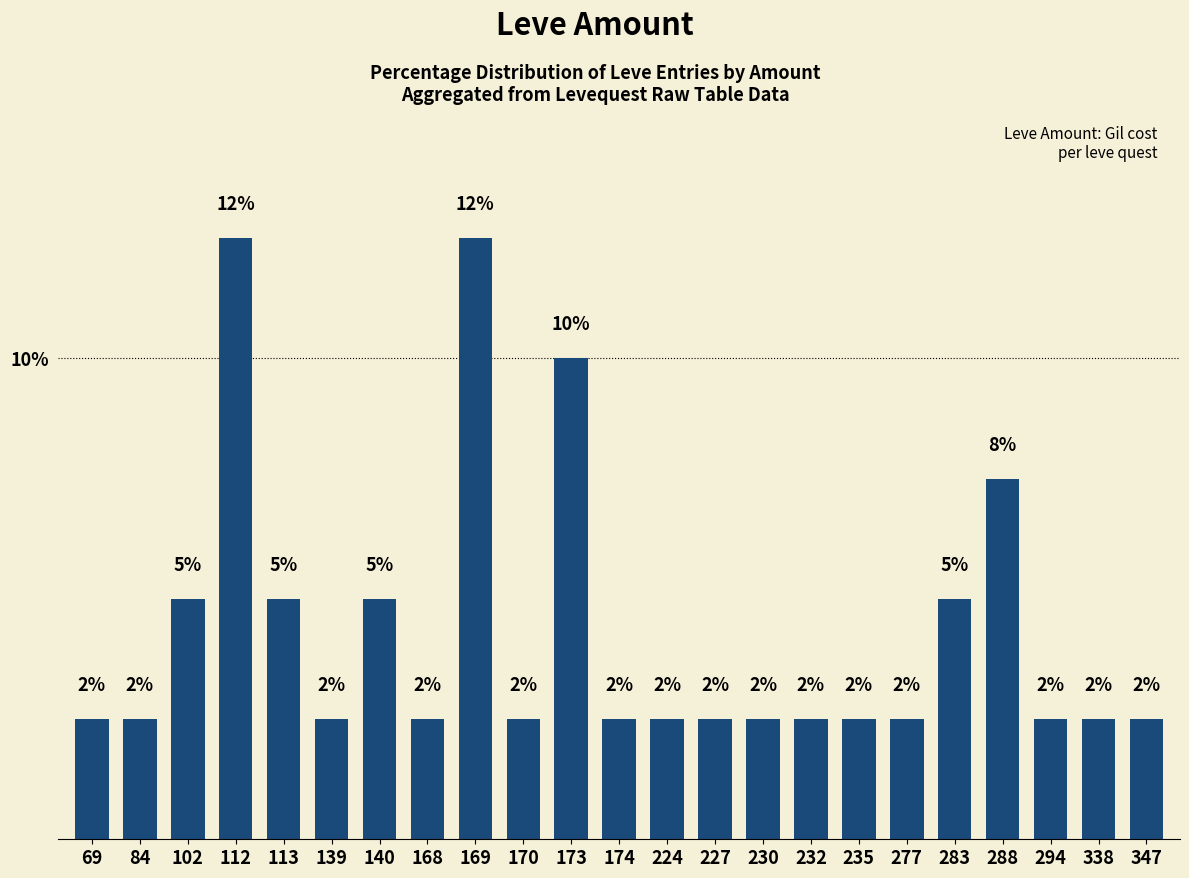

What is the value of the 19th bar from the left?

5.0